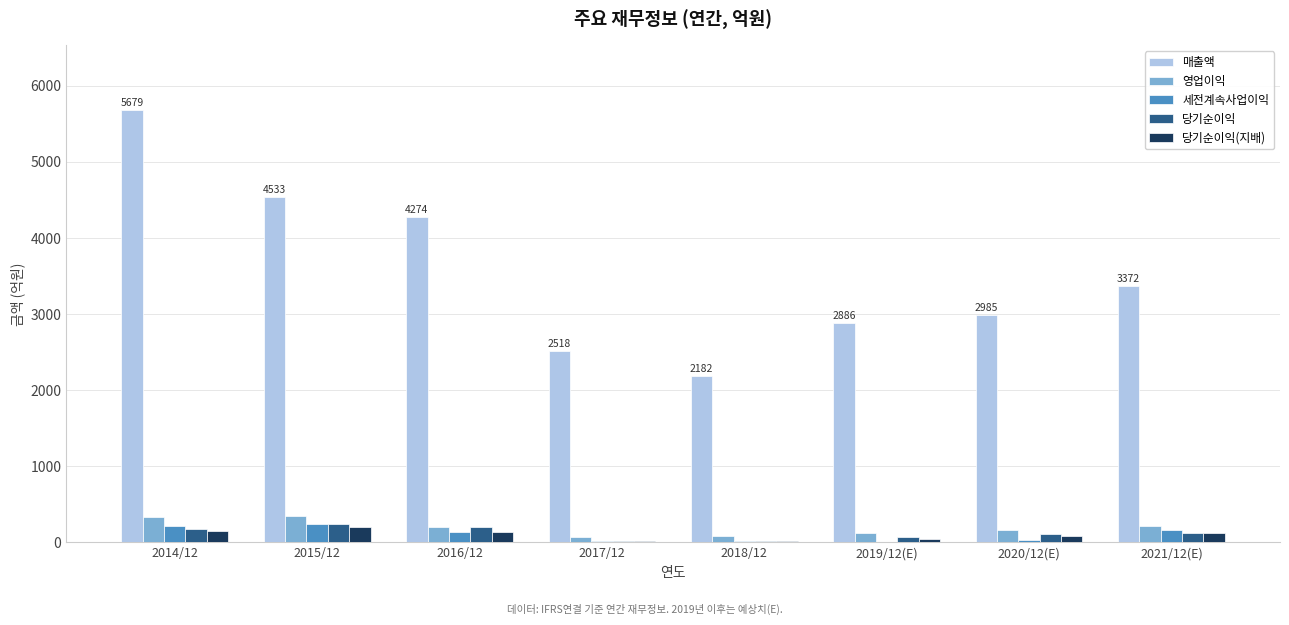

How many groups of bars are there?

8